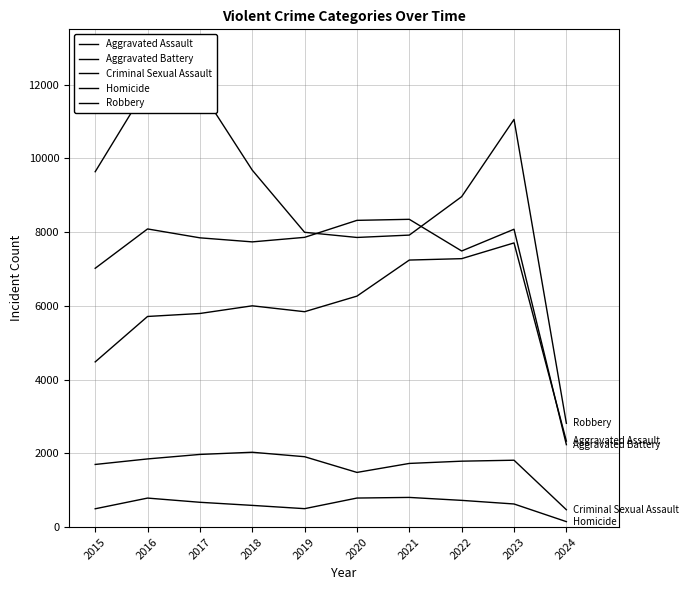

Between 2024 and 2020, which is larger?

2020